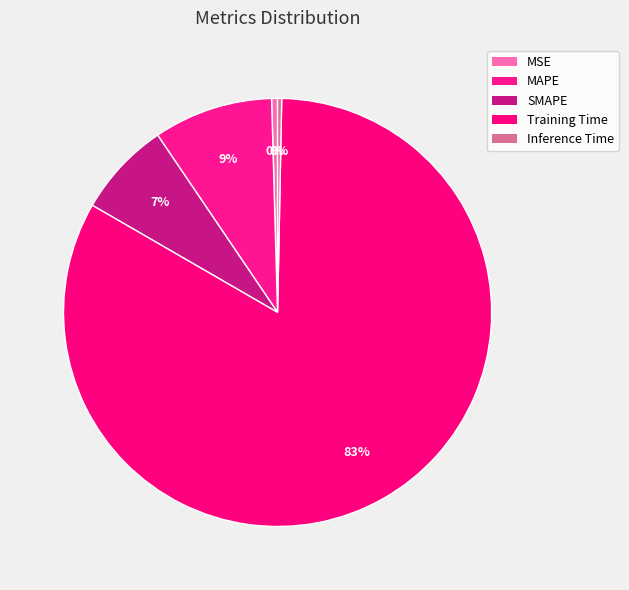

Between Inference Time and MSE, which is larger?

MSE